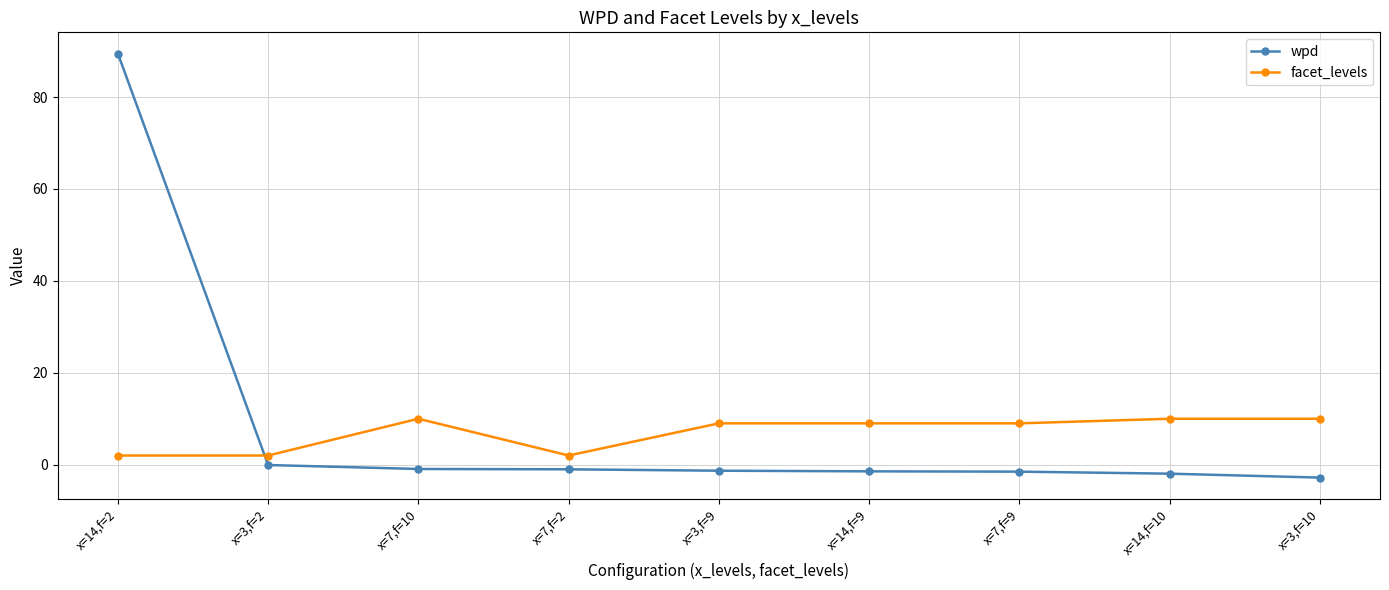

What is the sum of the wpd values at x=7,f=2 and x=14,f=10?

-3.0